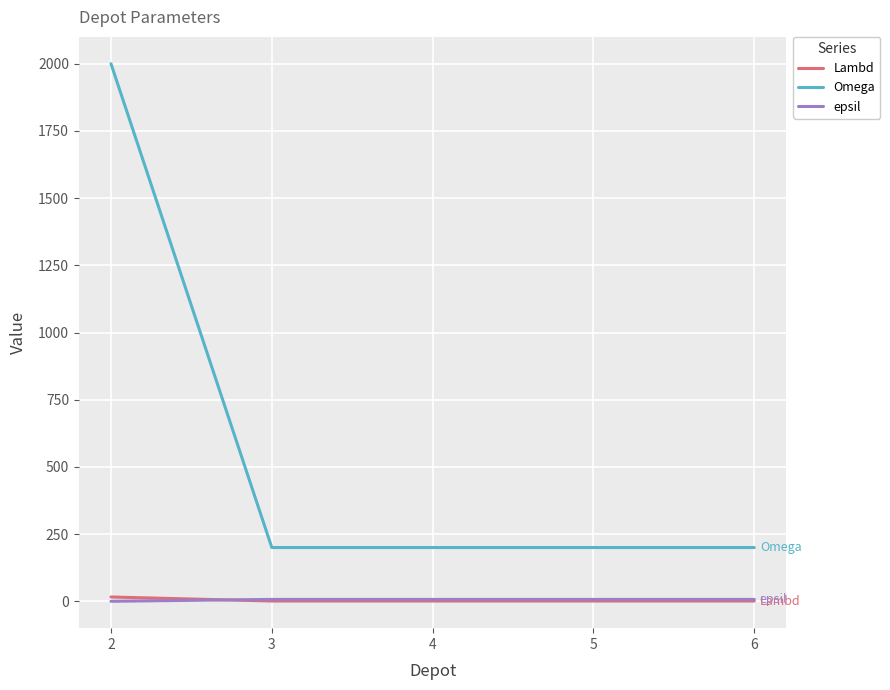

Which series has the largest total across all categories?

Omega